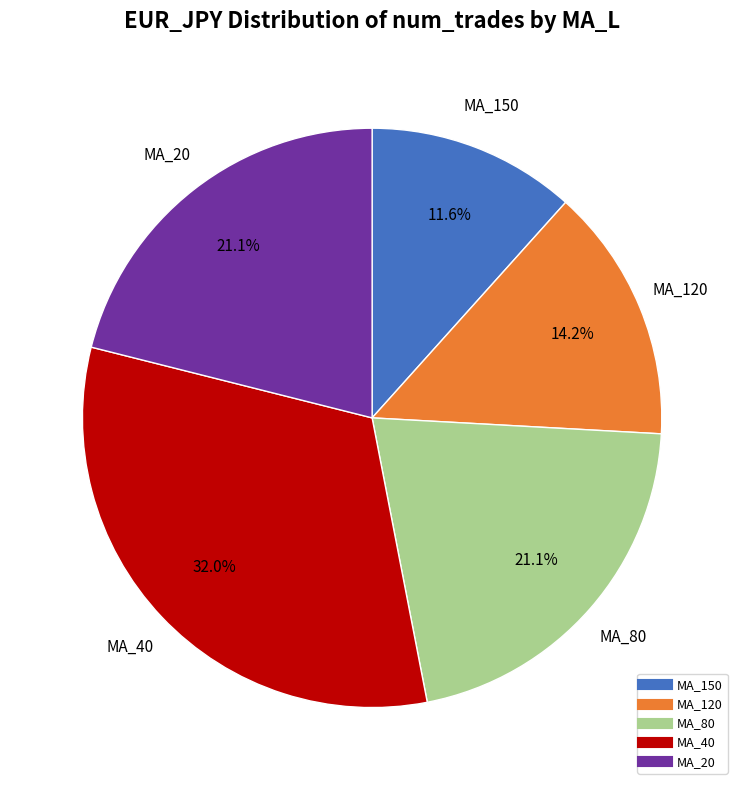

Do MA_150 and MA_80 together represent more than half of the pie?

No